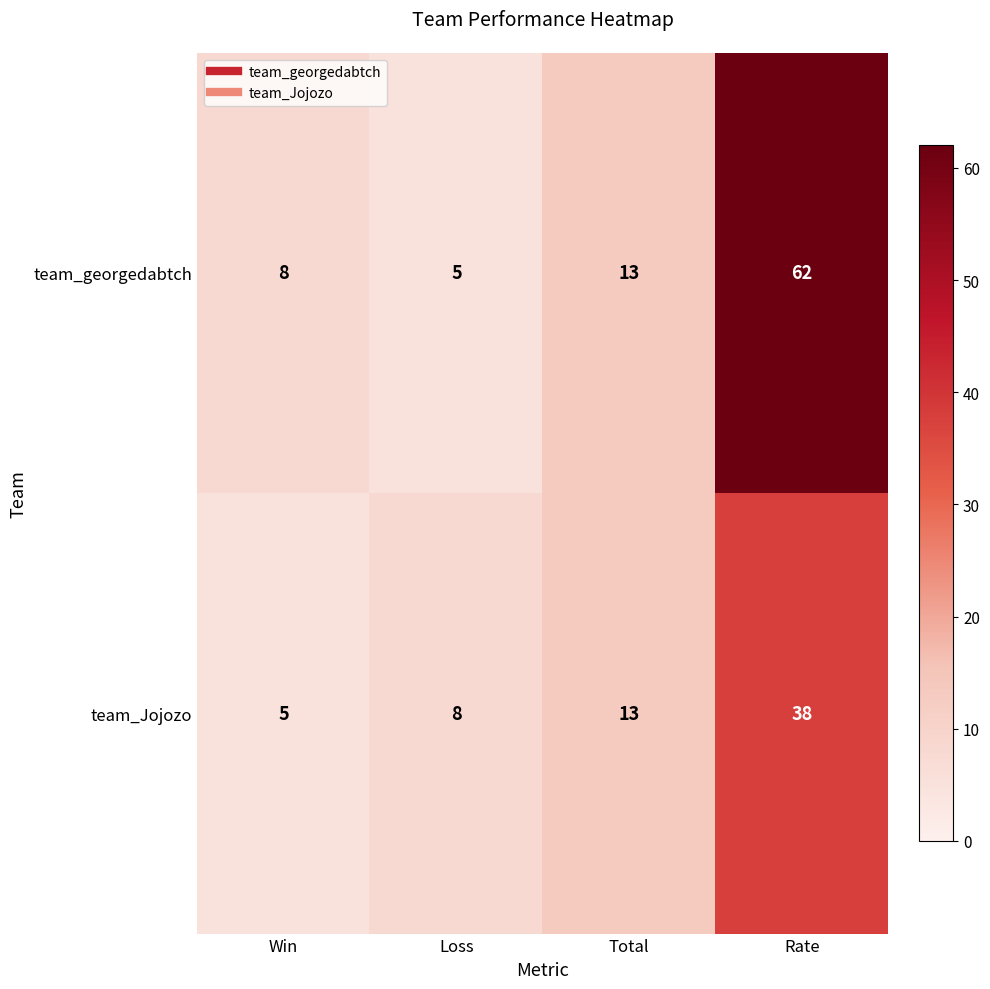

Which series changed the most between Loss and Rate?

team_georgedabtch